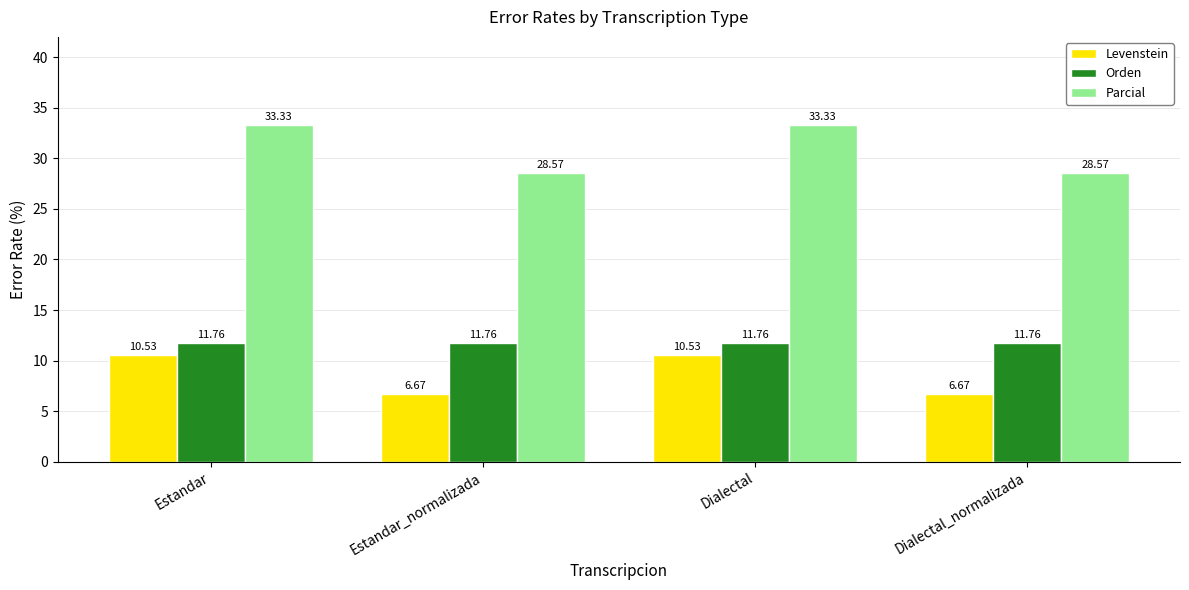

What are all the series names shown in the legend?

Levenstein, Orden, Parcial